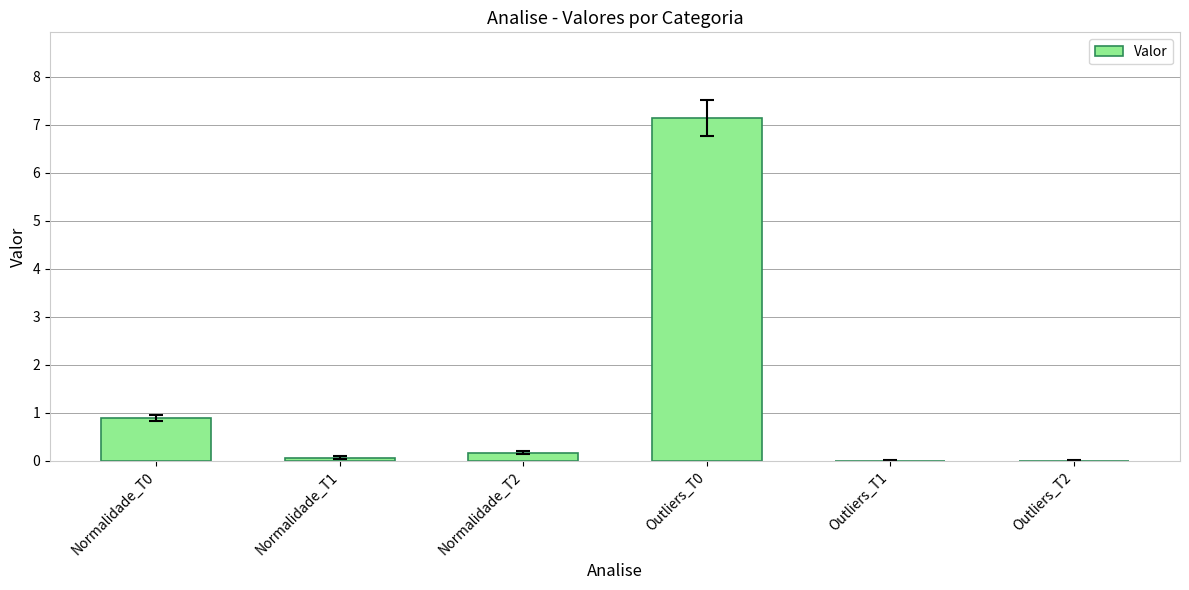

What is the difference between the values at Outliers_T0 and Normalidade_T0?

6.3